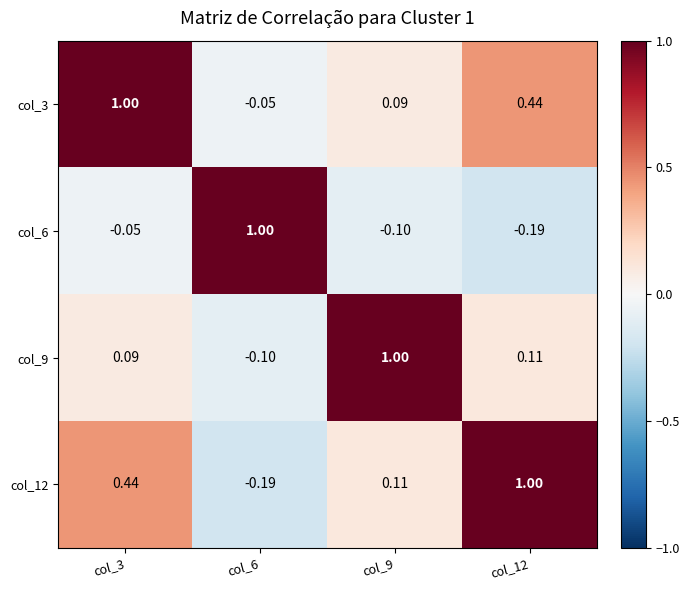

How many positive values does the col_6 series have?

1